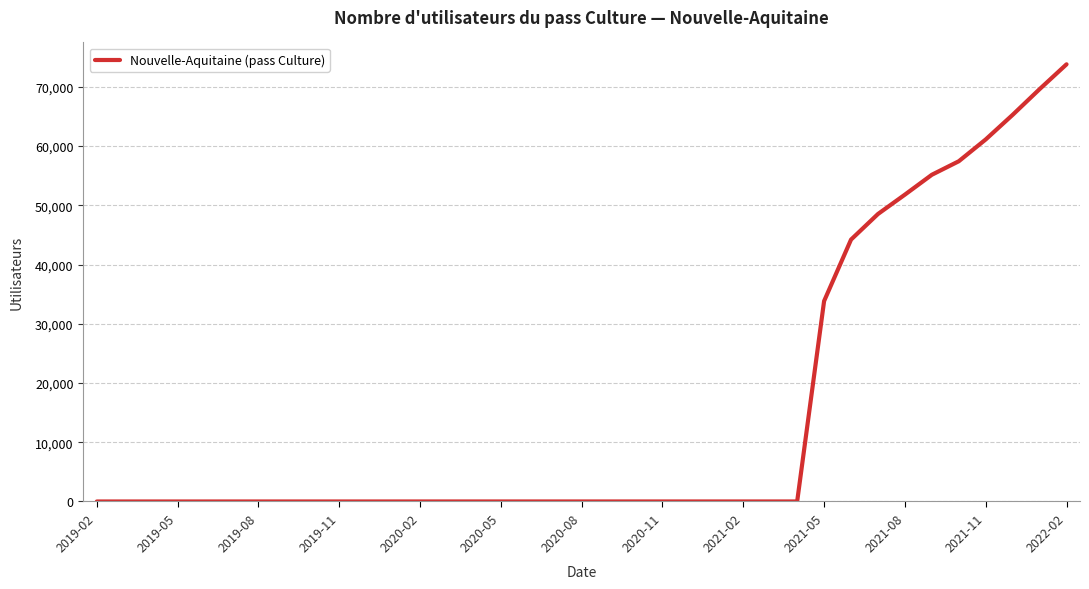

What is the maximum value shown in the chart?

73802